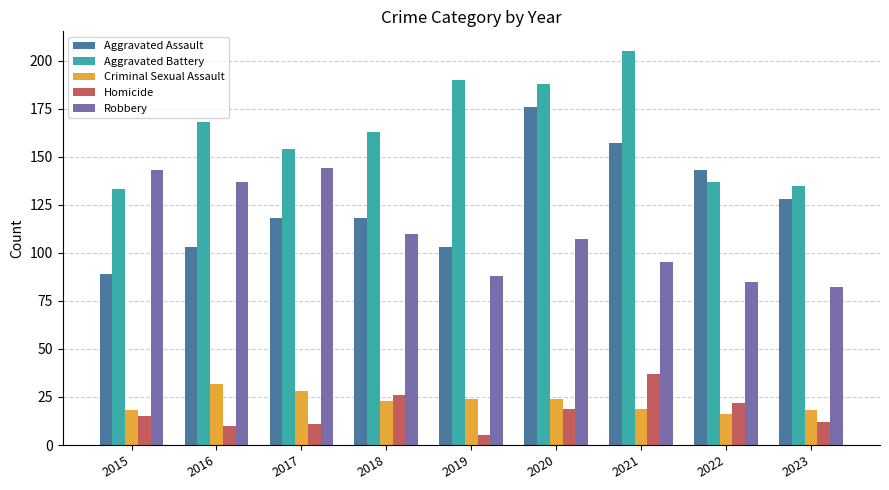

At which label is Aggravated Battery closest to 169?

2016